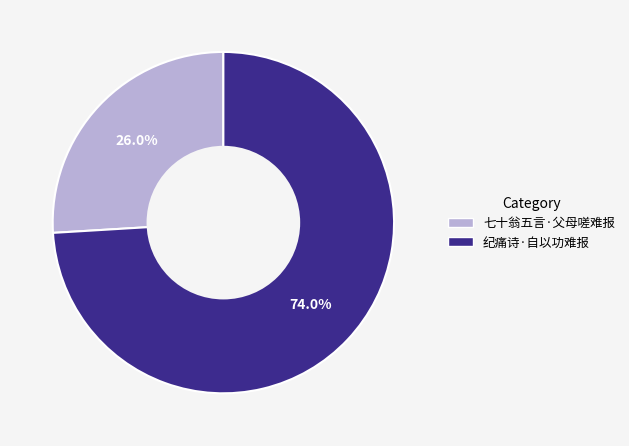

Is it true that 七十翁五言·父母嗟难报 is 26% of the pie?

True